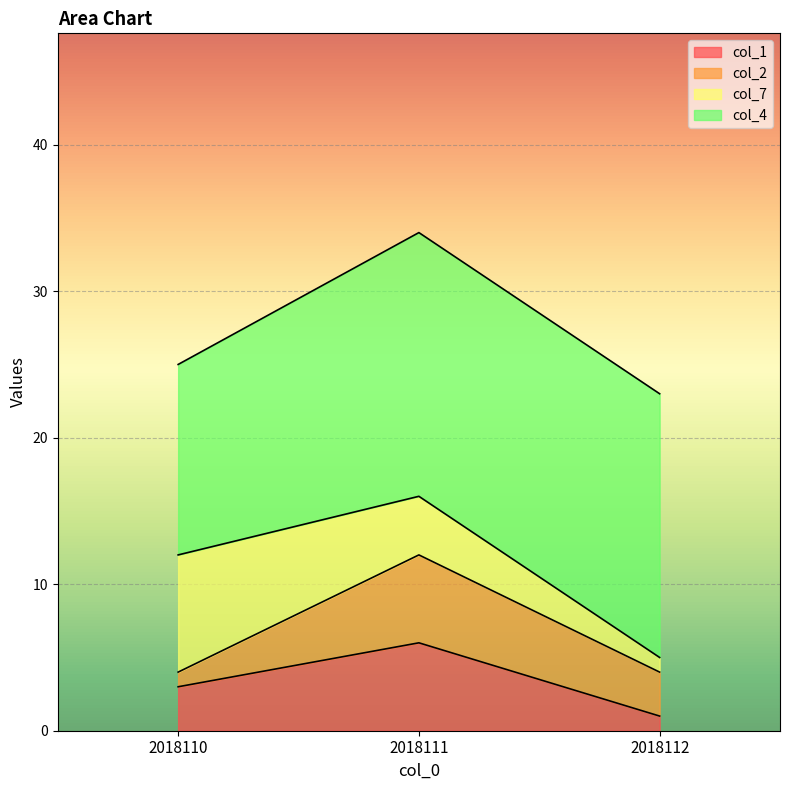

The value of col_1 at 2018112 is 1. True or false?

True